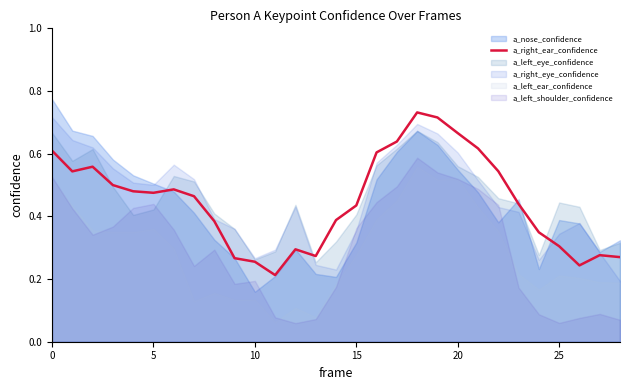

Reading left to right, extract all data points from this chart.

0.6	0.5	0.6	0.5	0.5	0.5	0.5	0.5	0.4	0.3	0.3	0.2	0.3	0.3	0.4	0.4	0.6	0.6	0.7	0.7	0.7	0.6	0.5	0.4	0.3	0.3	0.2	0.3	0.3